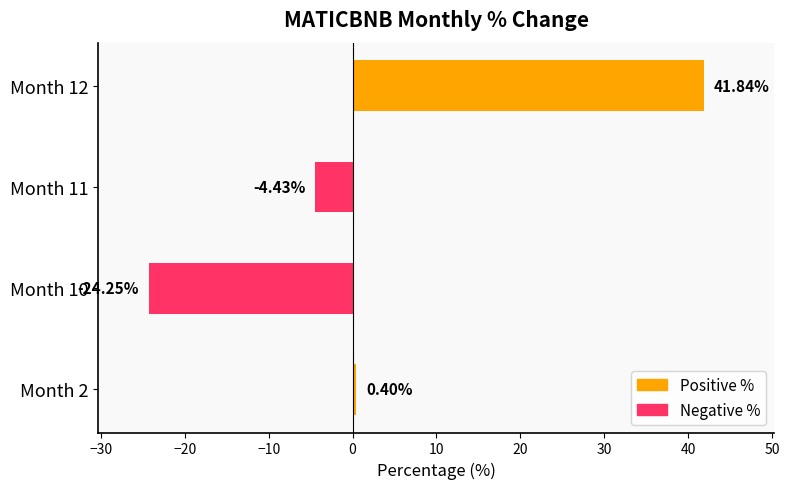

At which category does the chart reach its minimum across all series?

Month 10